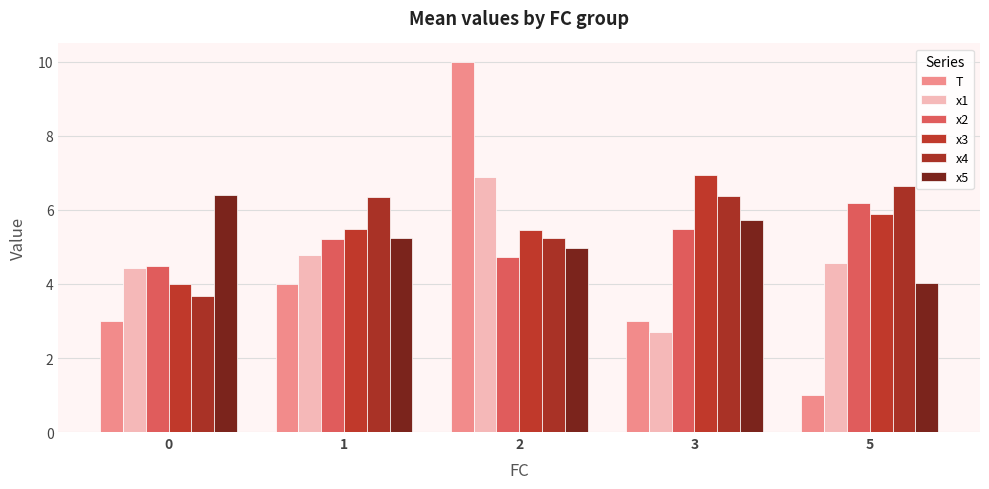

How many groups of bars are there?

5